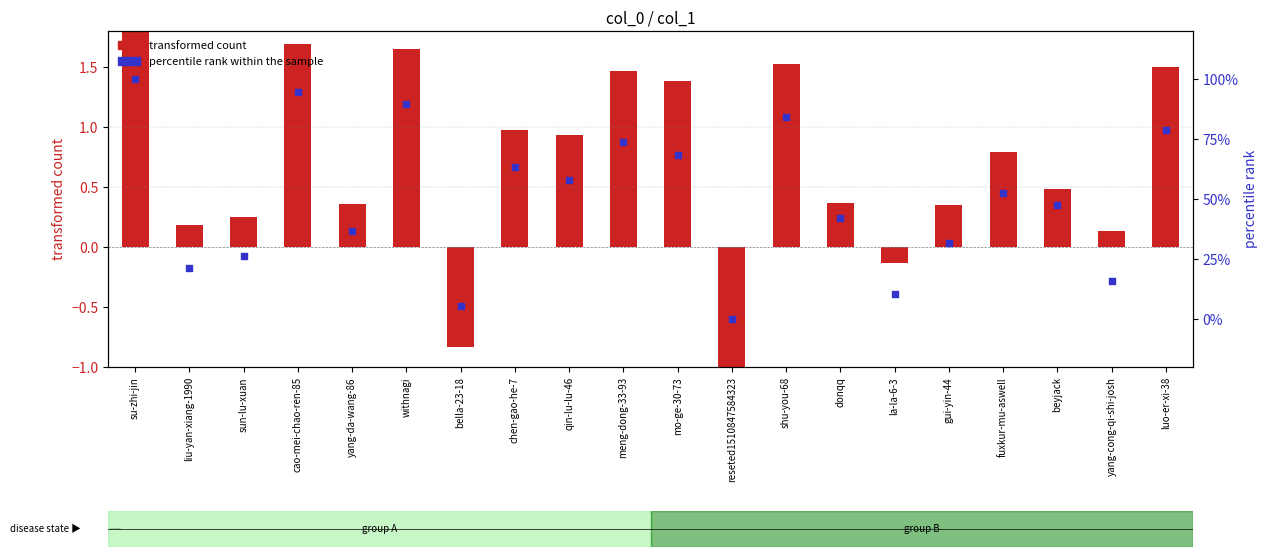

At how many categories does at least one series exceed 1?

7